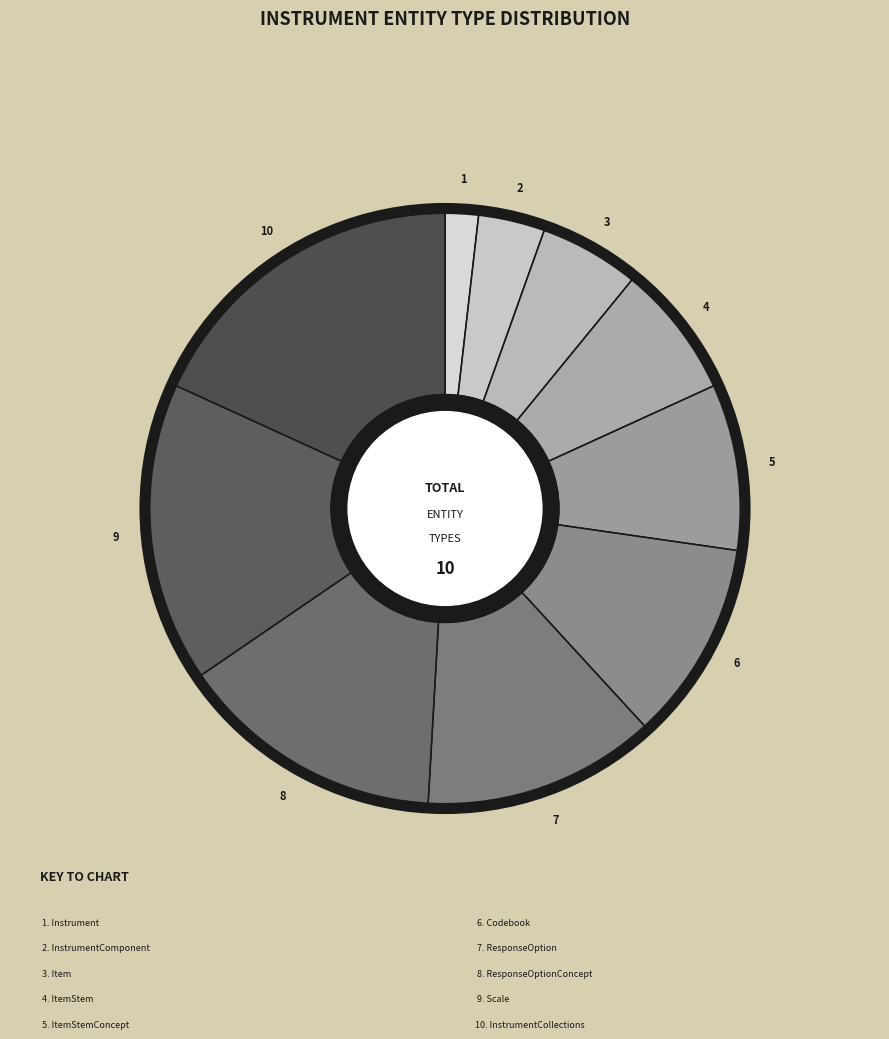

Count the number of slices in the pie.

10